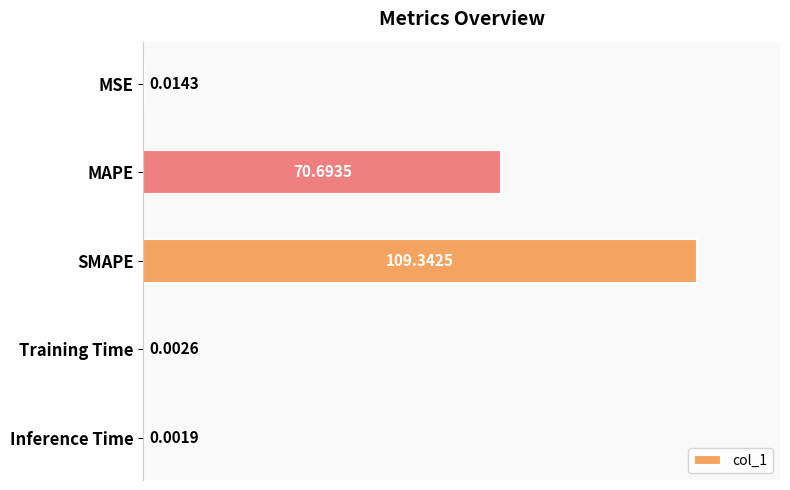

Which category has the highest value across all series?

SMAPE